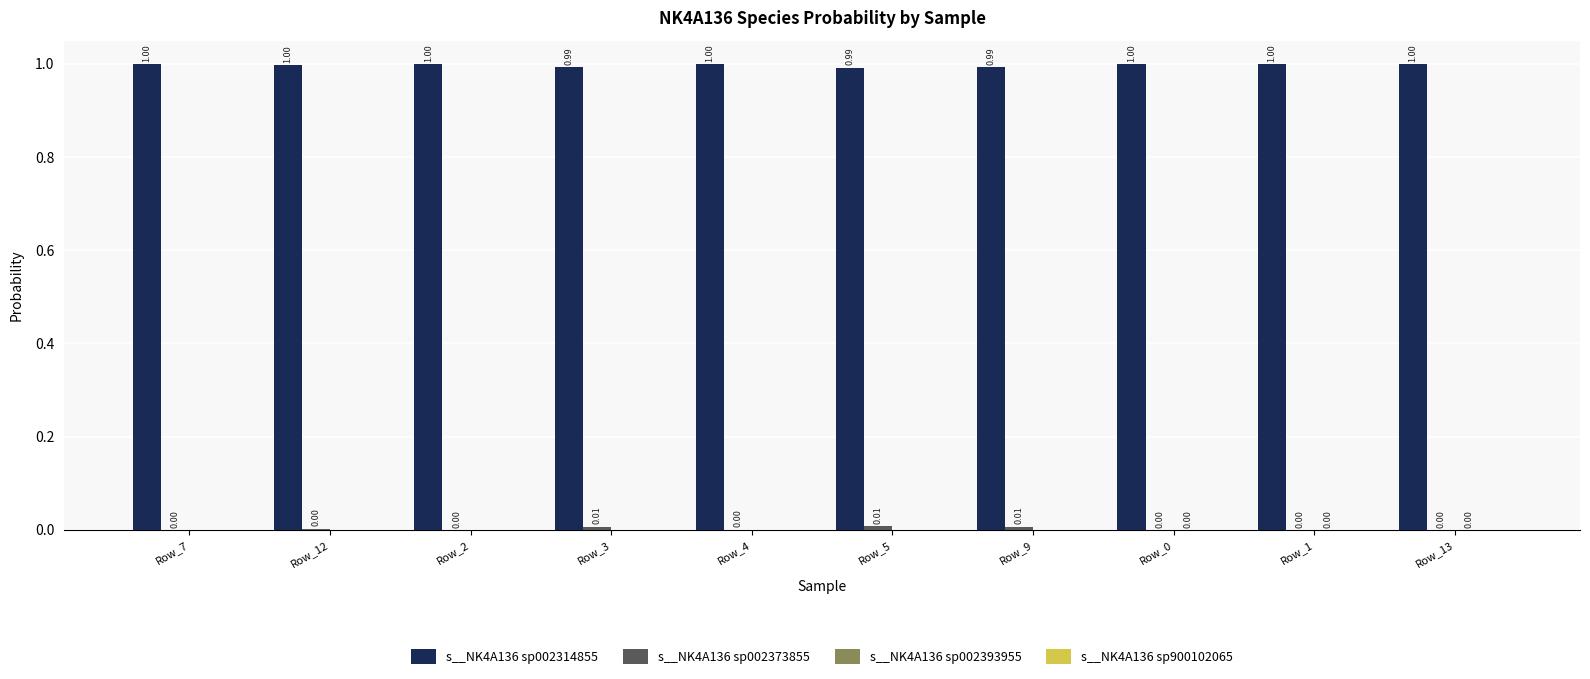

What is the total value across all series at Row_13?

1.0